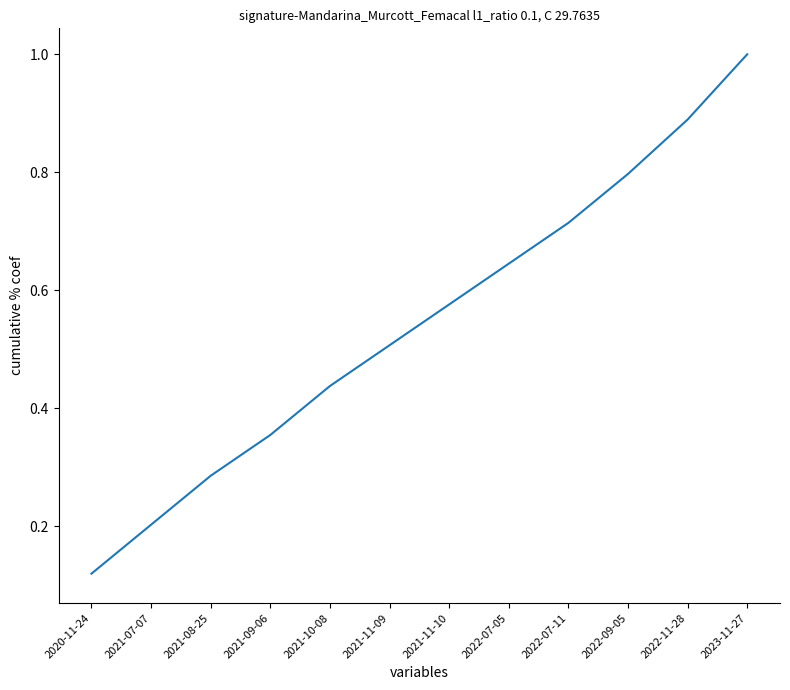

True or false: the data shows 0.1 at 2021-08-25.

False